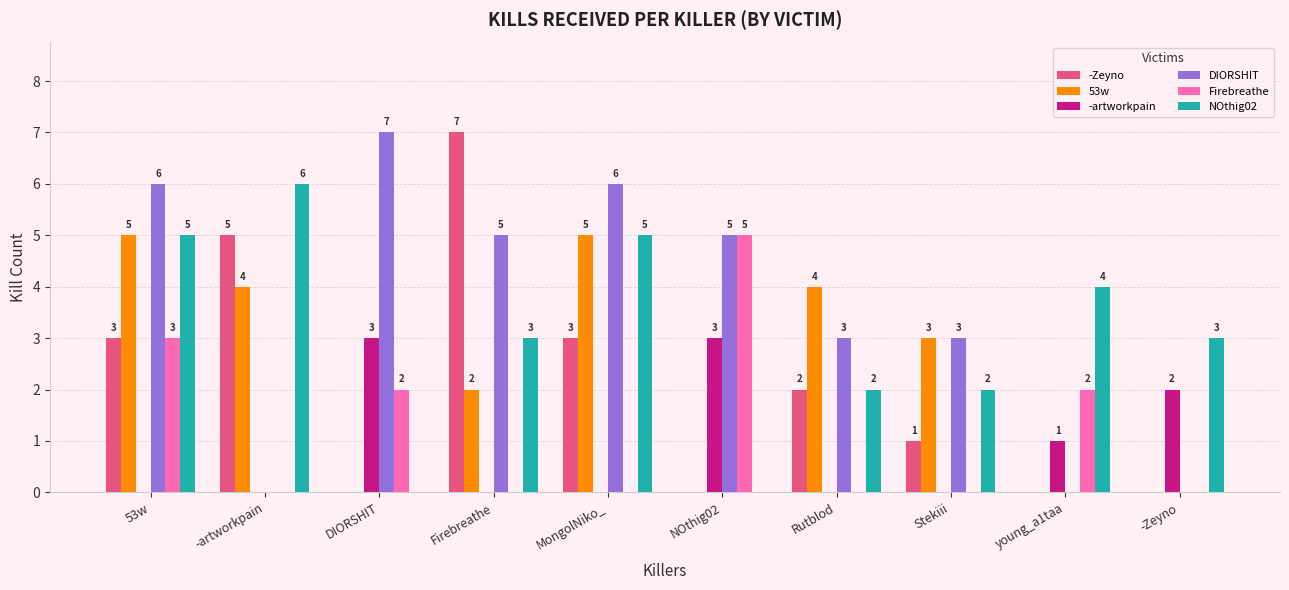

What is the sum of the DIORSHIT values at Stekiii and 53w?

9